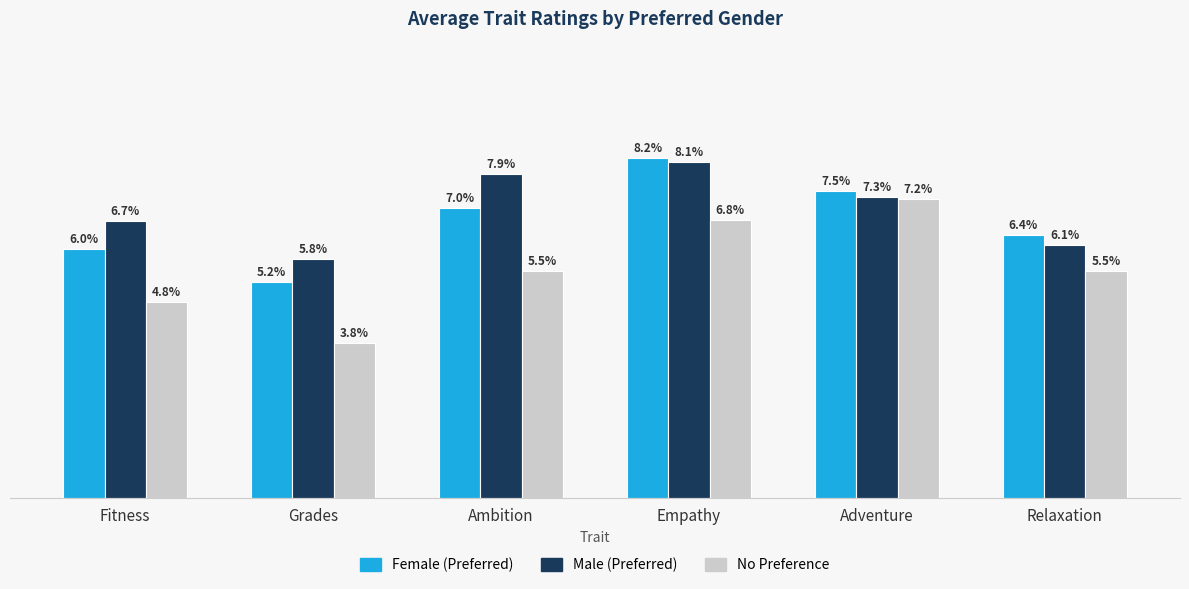

At which category is the sum across all series the highest?

Empathy